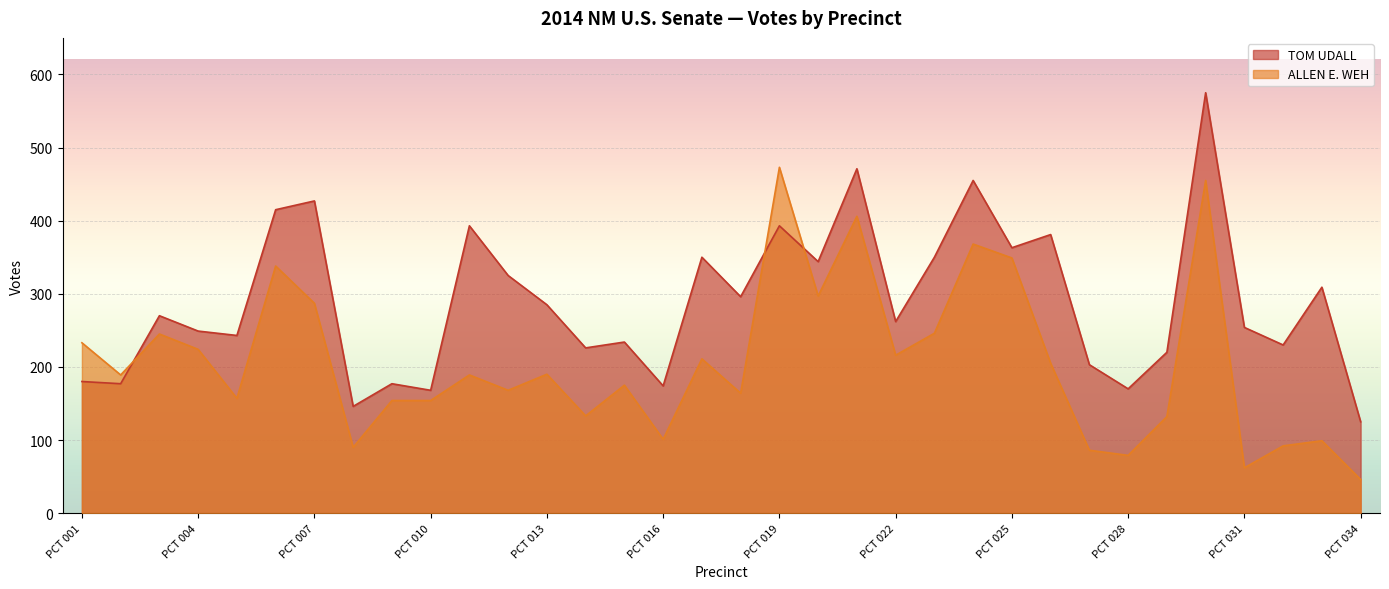

What is the average value of the ALLEN E. WEH series?

206